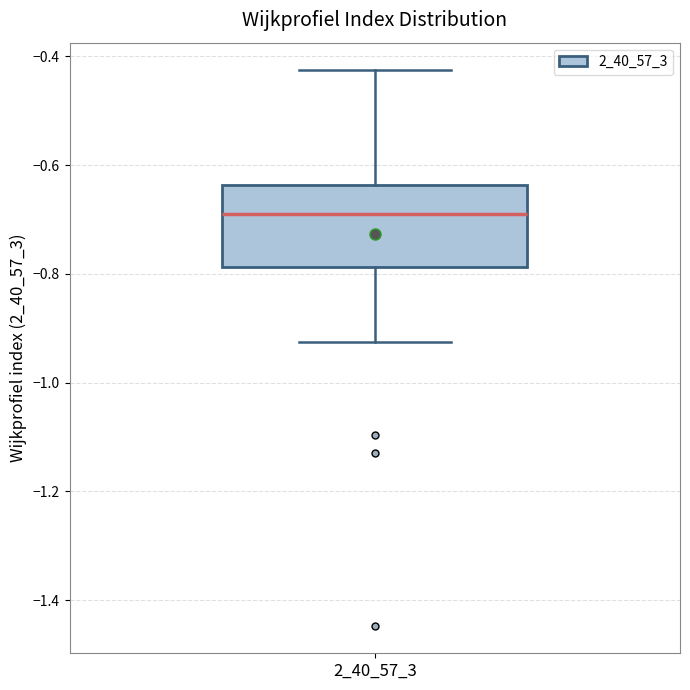

Transcribe this box plot: give where the median line is, the range the box spans, and where the two whiskers end, as read against the y-axis. The values are not printed on the chart, so give them approximately, as read against the axis.

median -0.68, box -0.78 to -0.64, whiskers -0.92 to -0.42